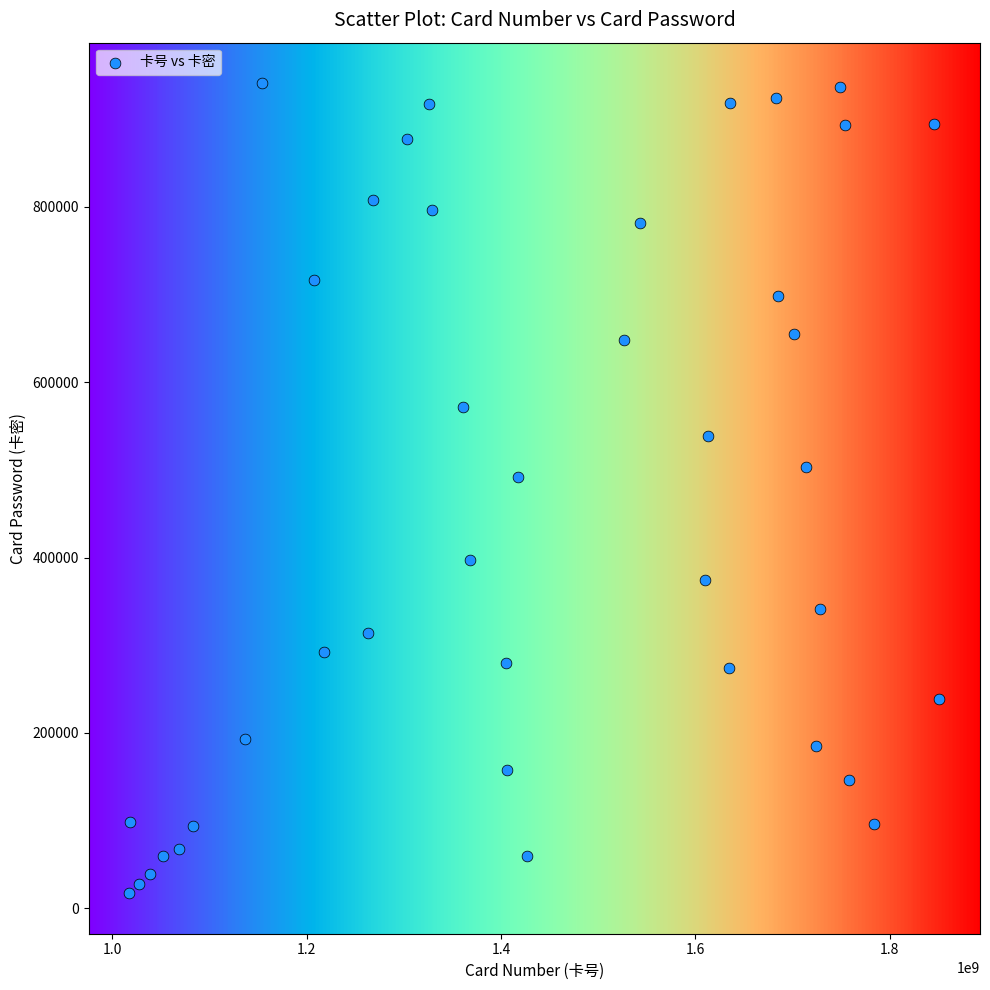

What Y value in the scatter plot is closest to 479006?

491706